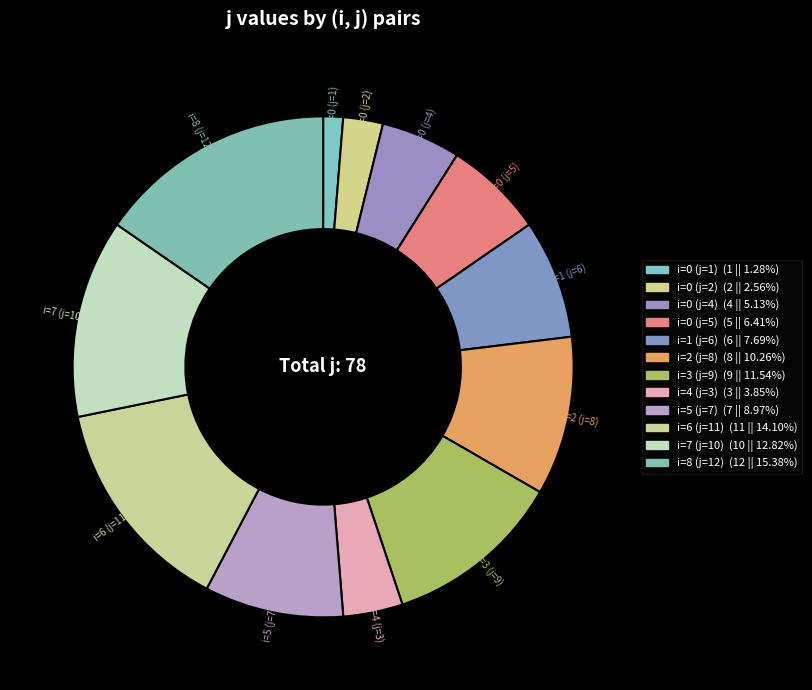

Is there a majority slice in this chart?

No